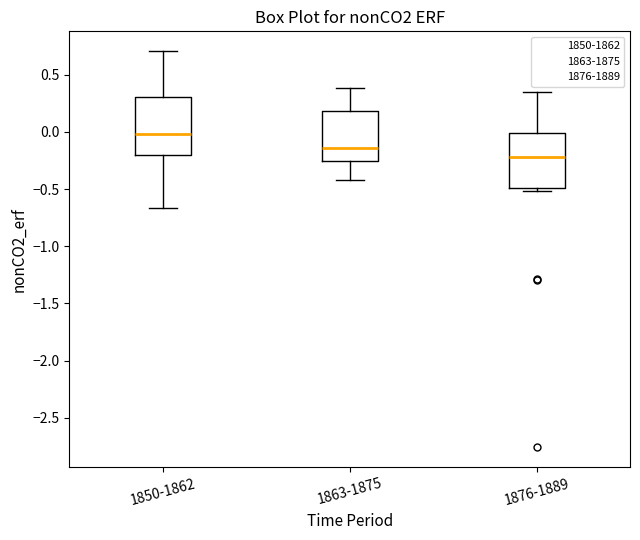

Reading left to right, transcribe this box plot: for each box, give where its median line is, the range the box spans, and where its two whiskers end, as read against the y-axis. The values are not printed on the chart, so give them approximately, as read against the axis.

1850-1862: median 0.00, box -0.20 to 0.30, whiskers -0.65 to 0.70
1863-1875: median -0.15, box -0.25 to 0.20, whiskers -0.40 to 0.40
1876-1889: median -0.20, box -0.50 to 0.00, whiskers -0.50 (just below the box's lower edge) to 0.35